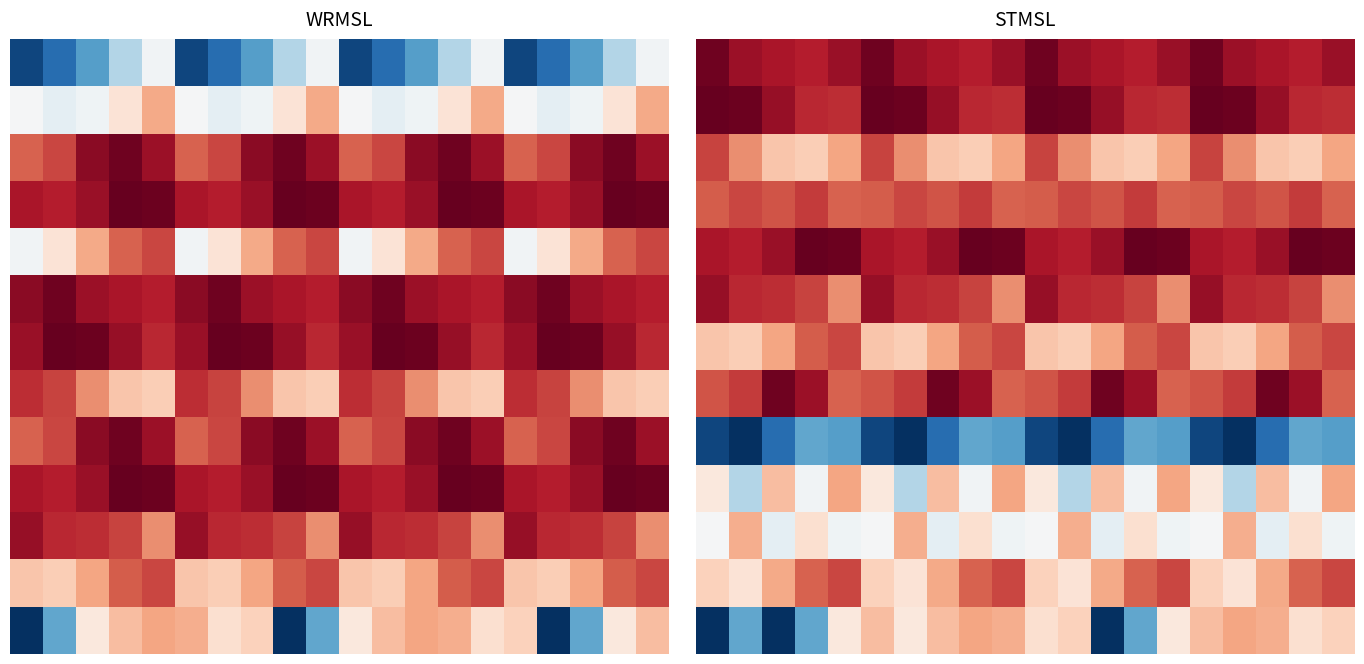

At which category is the sum across all series the highest?

8